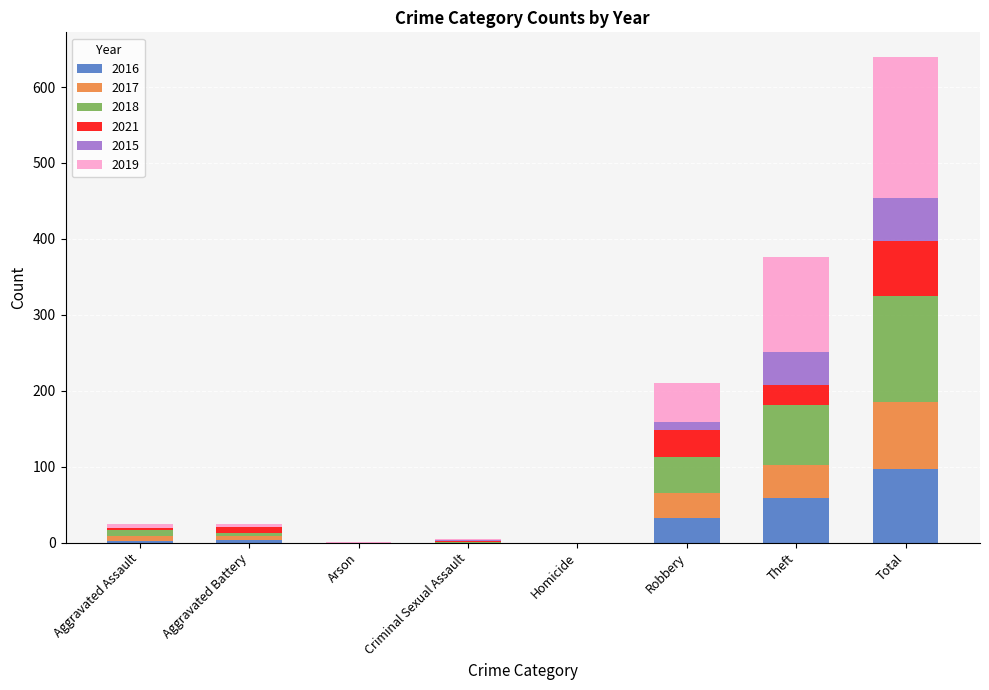

At which category is the sum across all series the highest?

Total